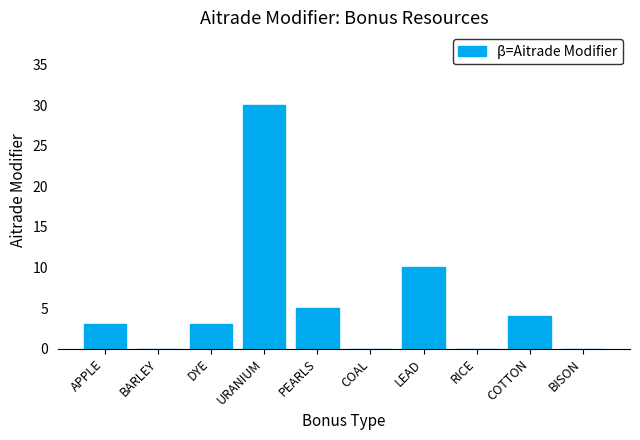

What is the sum of all values?

55